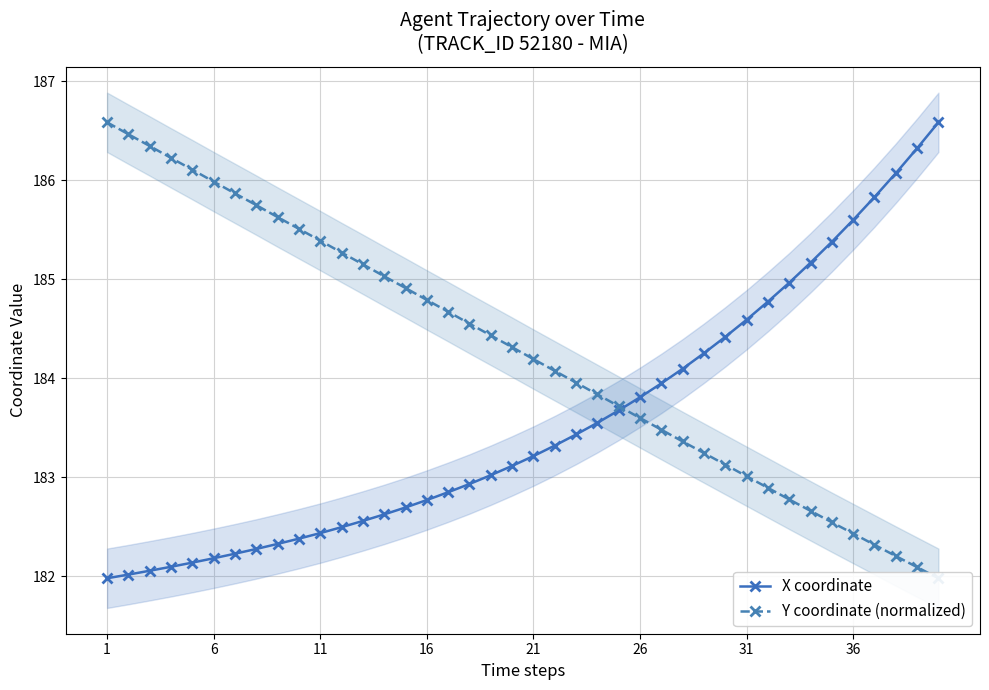

At which category does the chart reach its minimum across all series?

1